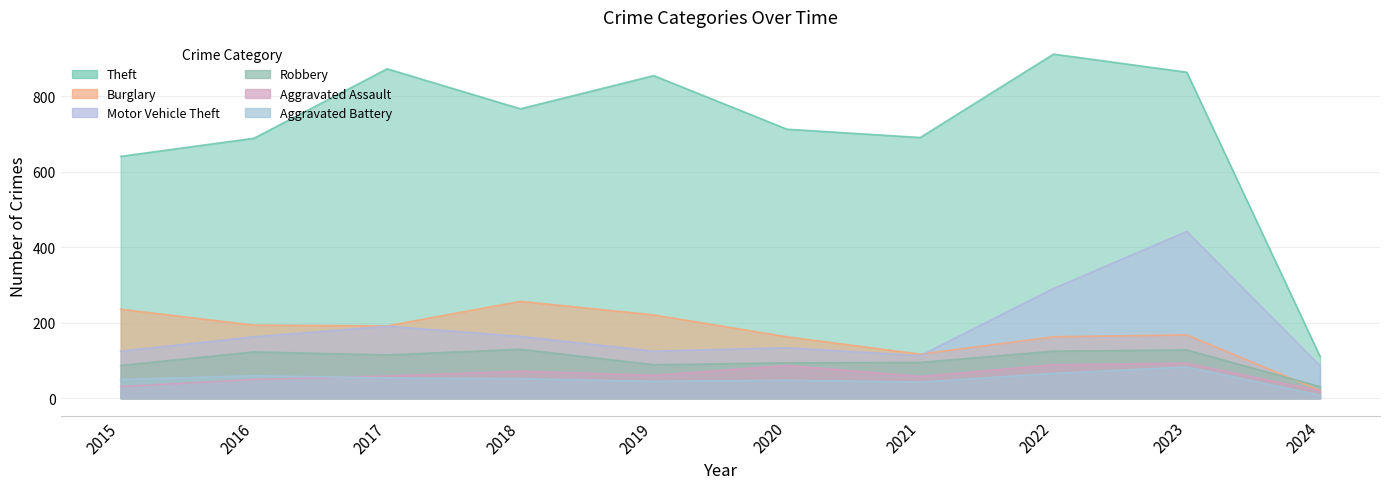

Reading left to right, what are all the values shown in this chart?

Theft: 641	689	873	767	855	713	691	912	864	111
Burglary: 236	194	192	257	221	163	117	163	168	21
Motor Vehicle Theft: 125	163	191	164	125	134	113	291	442	86
Robbery: 87	123	115	130	89	94	95	125	128	31
Aggravated Assault: 31	50	59	72	61	87	58	89	93	20
Aggravated Battery: 50	60	54	52	45	48	43	66	83	8